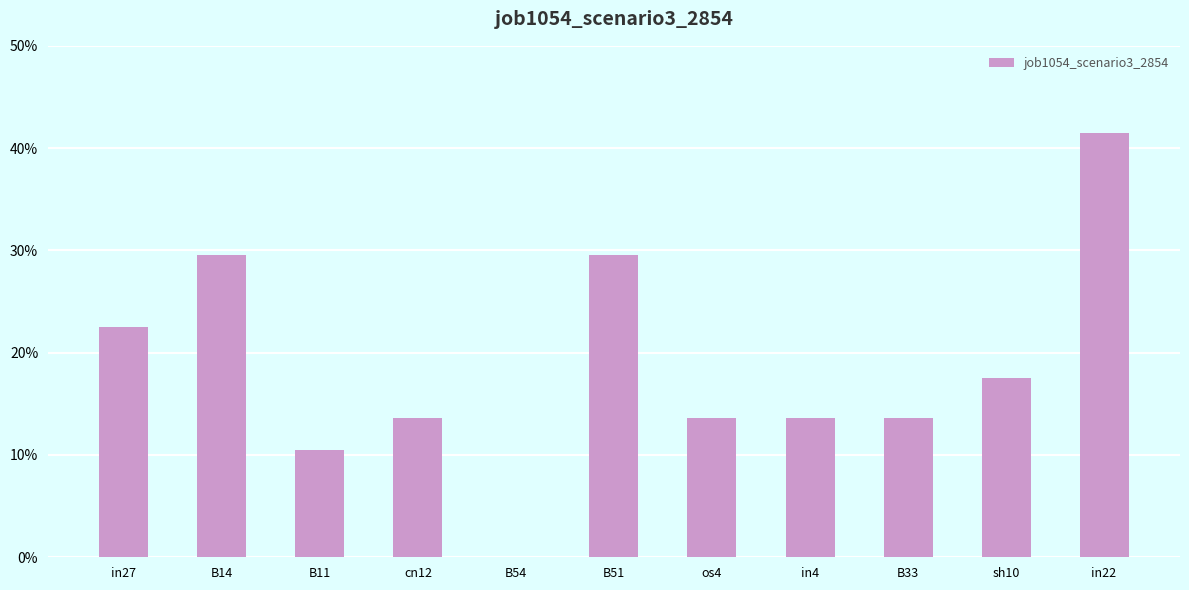

Reading left to right, extract all data points from this chart.

in27=0.2	B14=0.3	B11=0.1	cn12=0.1	B54=0.0	B51=0.3	os4=0.1	in4=0.1	B33=0.1	sh10=0.2	in22=0.4